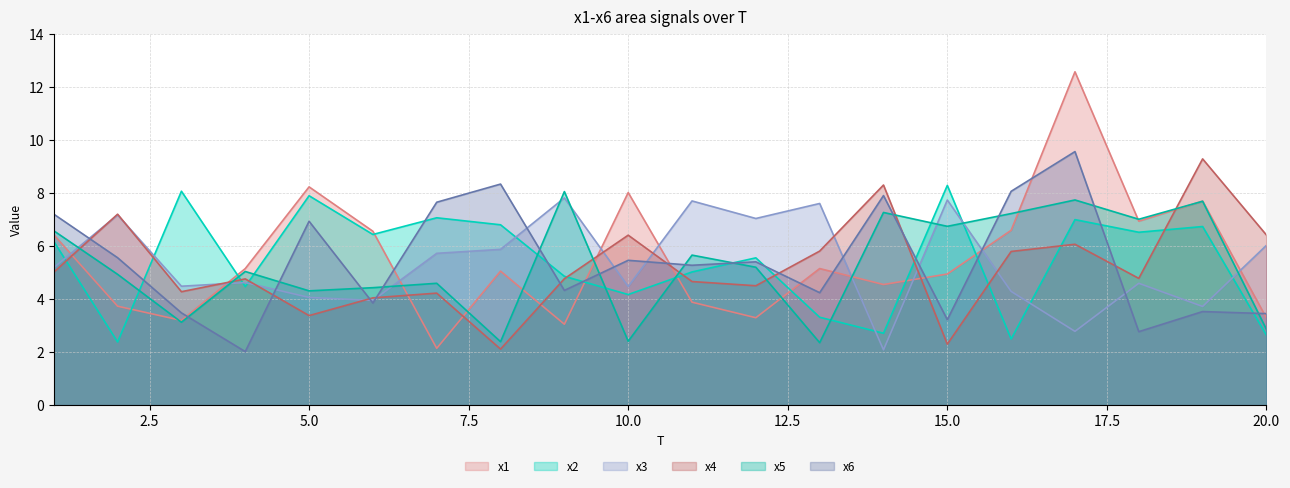

At which category is the sum across all series the highest?

17